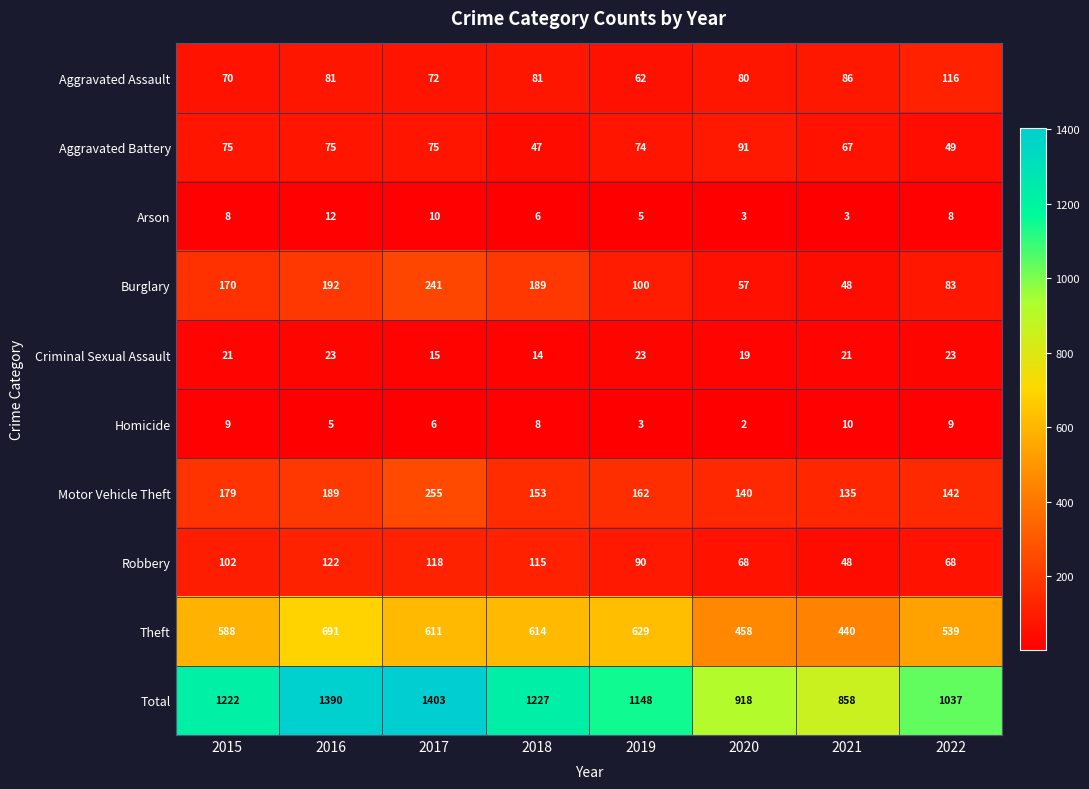

What is the difference between the Aggravated Battery values at 2021 and 2018?

20